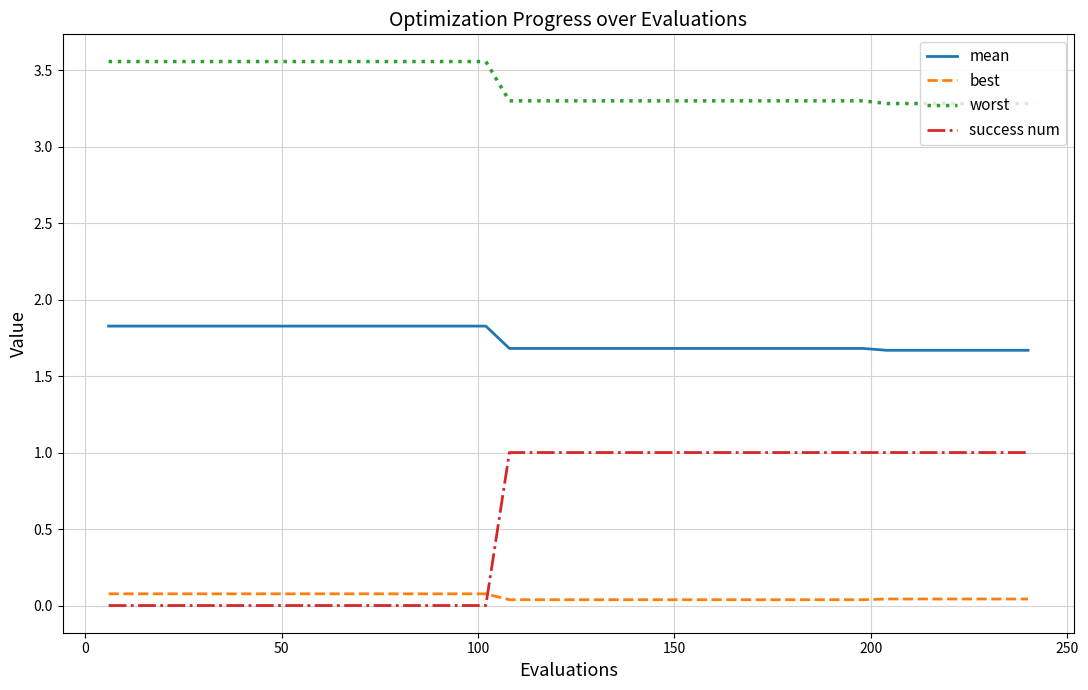

How many lines are shown in the chart?

4